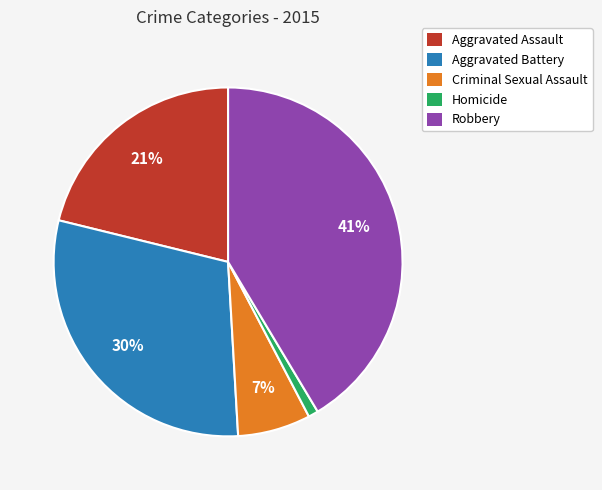

The Homicide slice represents 1% of the pie. True or false?

True